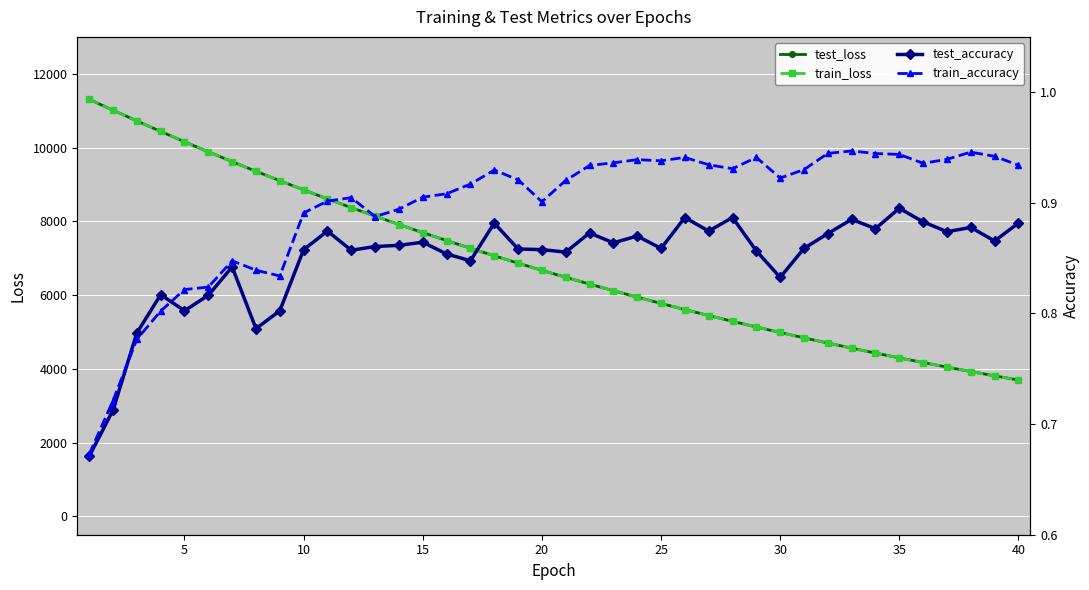

What is the approximate value of test_loss at 30?

4984.6